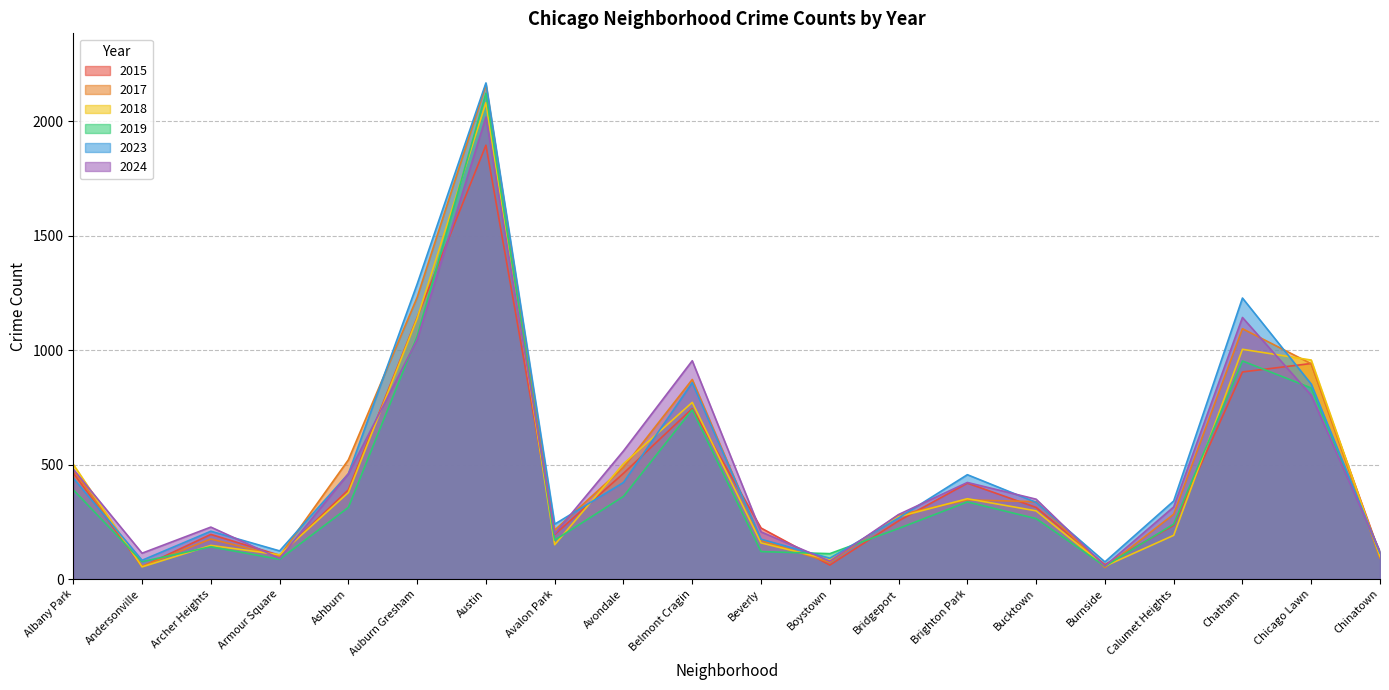

What is the spread (max minus min) of values at Calumet Heights?

150